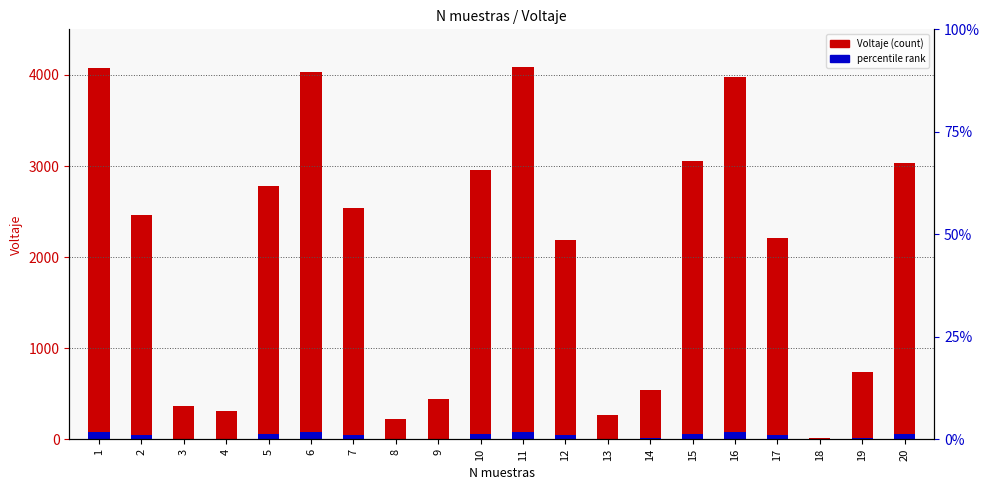

Reading left to right, transcribe all the data shown in this chart.

1=4079	2=2457	3=368	4=315	5=2783	6=4033	7=2540	8=227	9=446	10=2955	11=4091	12=2190	13=271	14=544	15=3052	16=3982	17=2206	18=13	19=741	20=3029